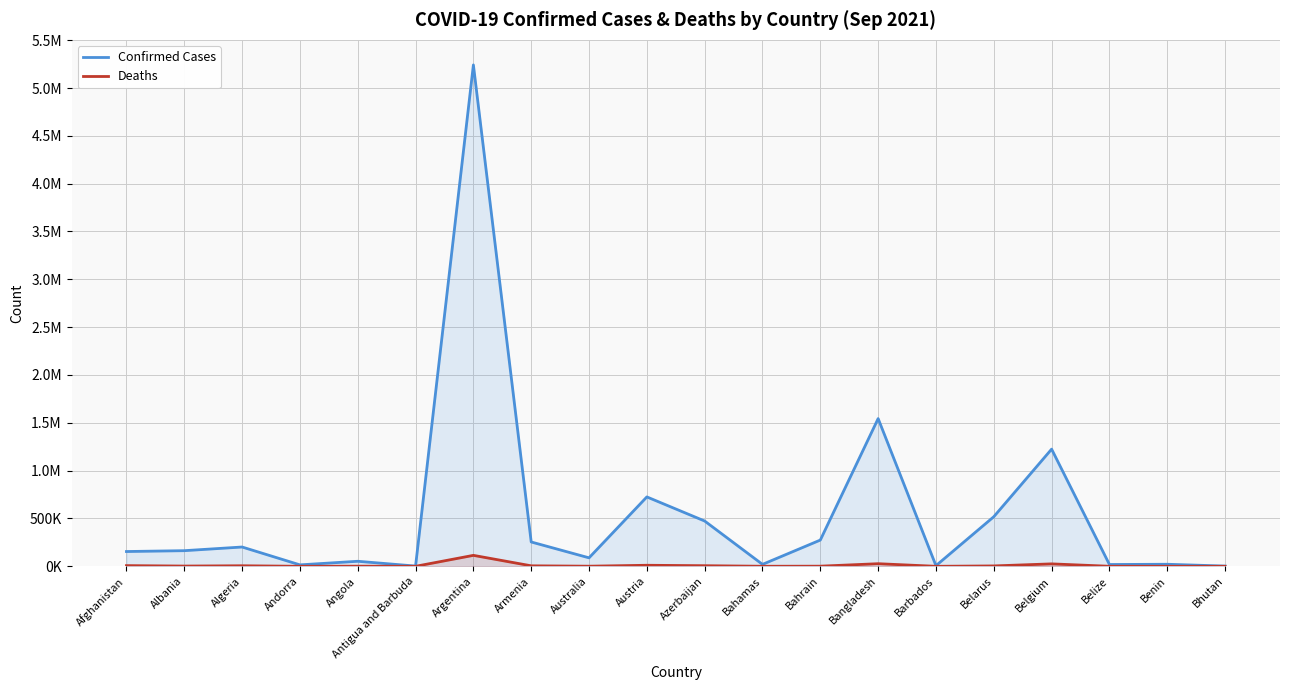

Where is the first local maximum for Deaths?

Algeria